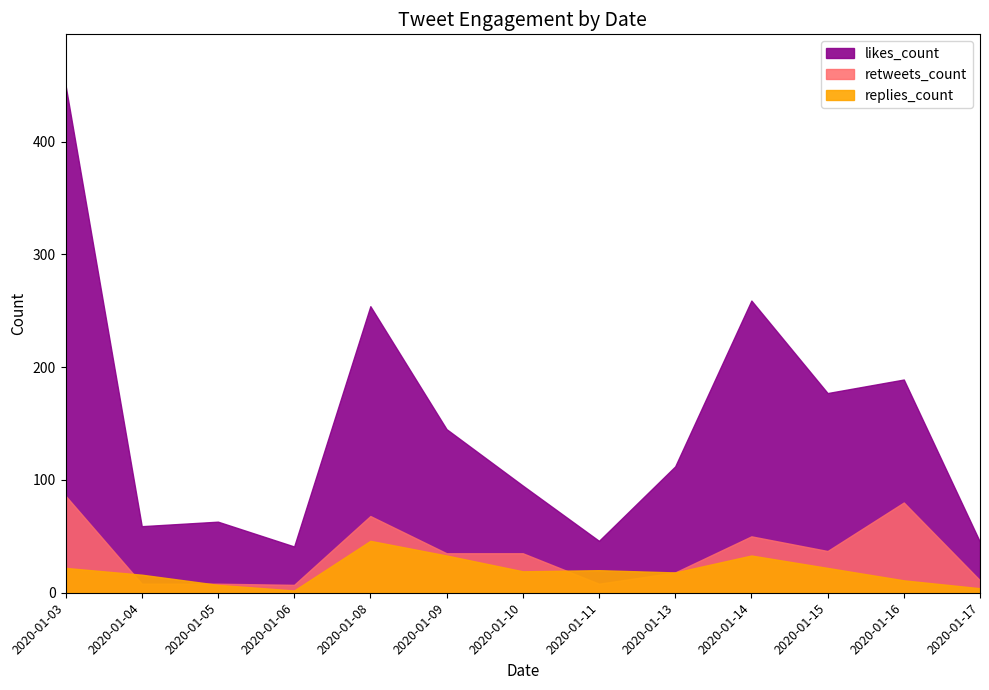

True or false: likes_count and retweets_count cross at least once.

False